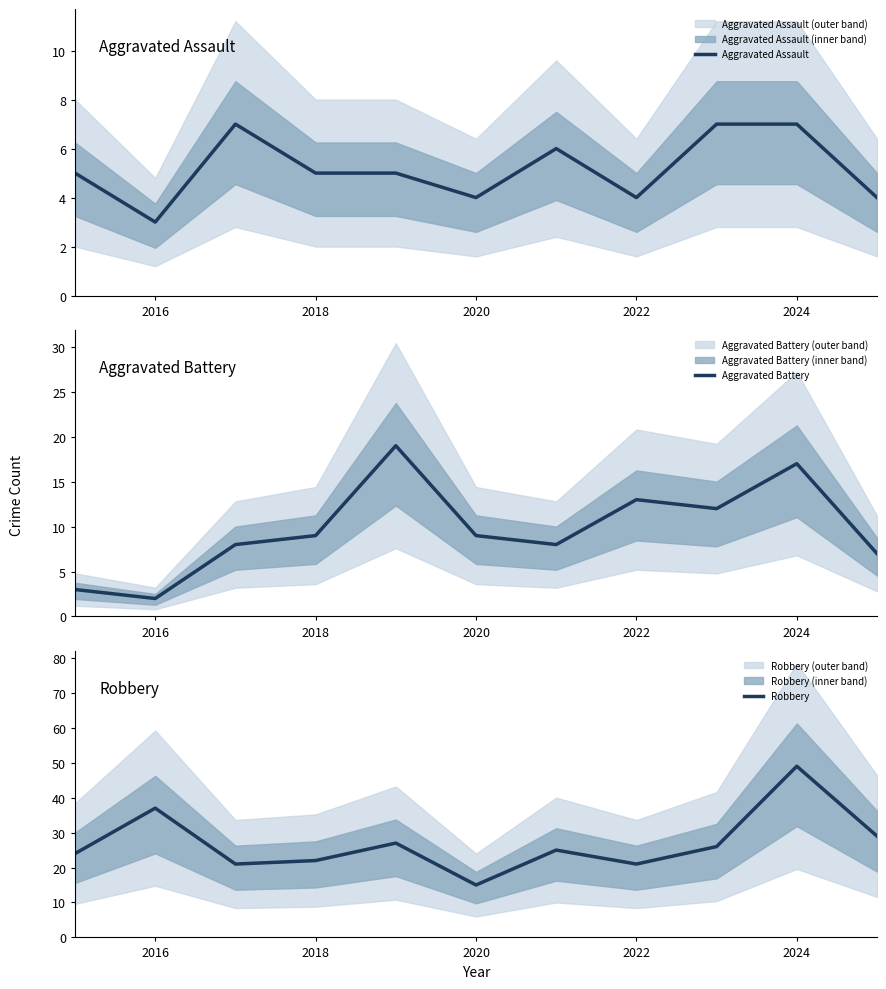

Which label corresponds to the smallest value in the chart?

2016